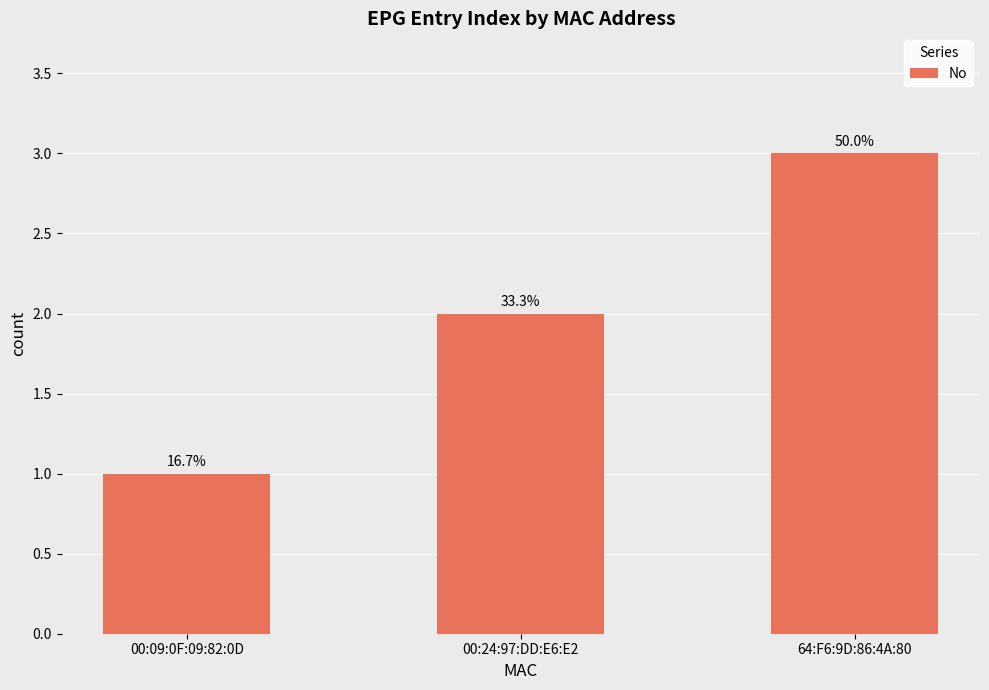

Does the chart contain any negative values?

No